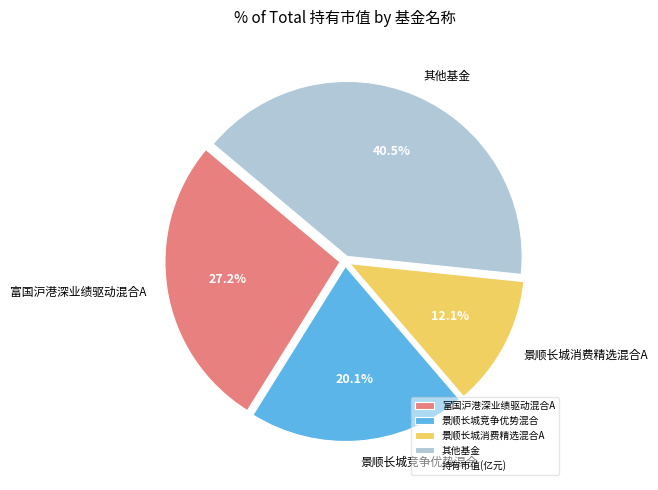

What is the largest slice in the pie chart?

其他基金